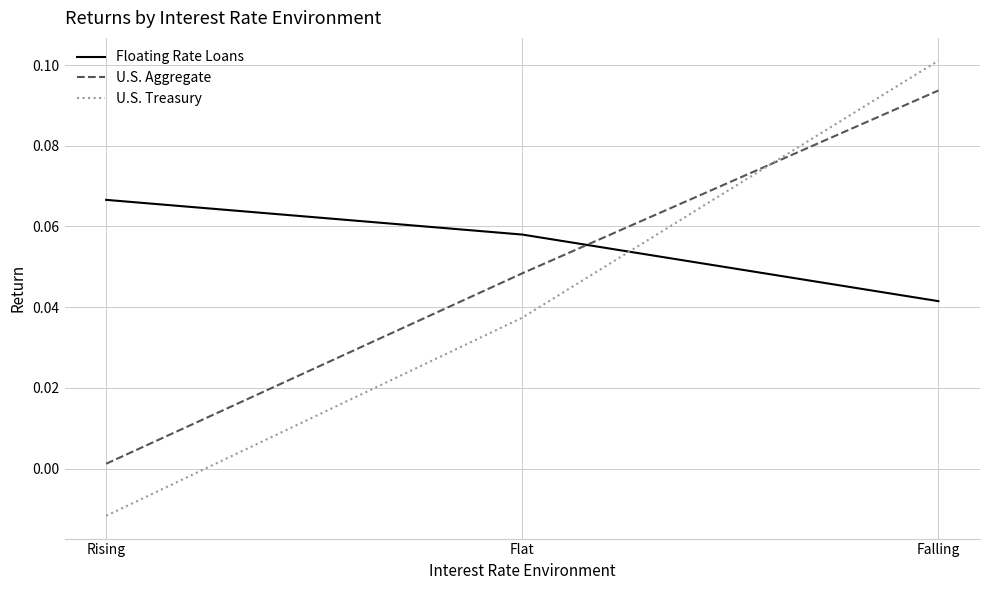

Is the value of Floating Rate Loans at Falling greater than the value of U.S. Treasury at Falling?

No